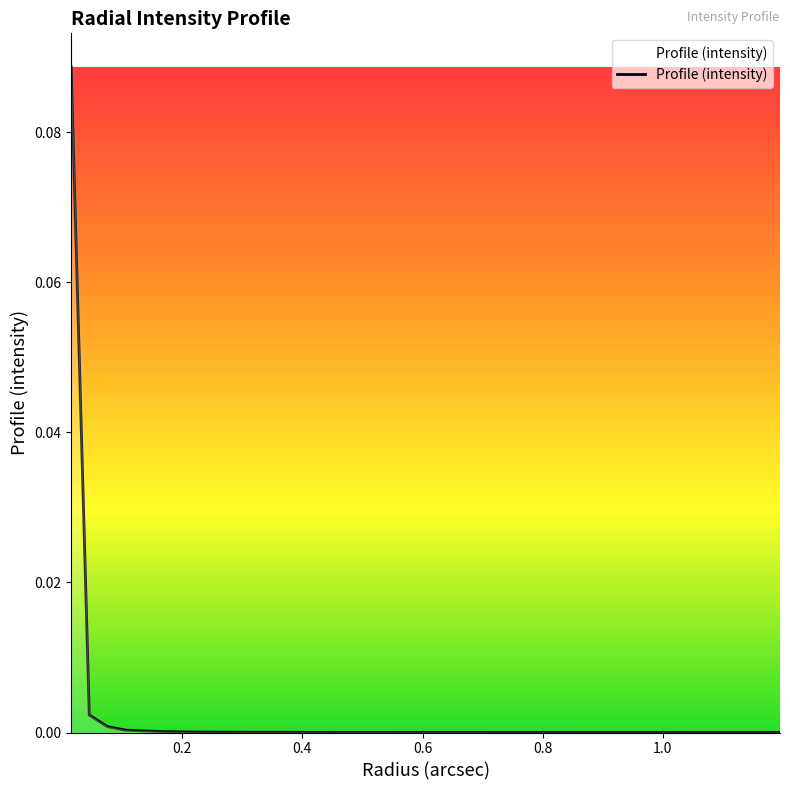

How many lines are shown in the chart?

1